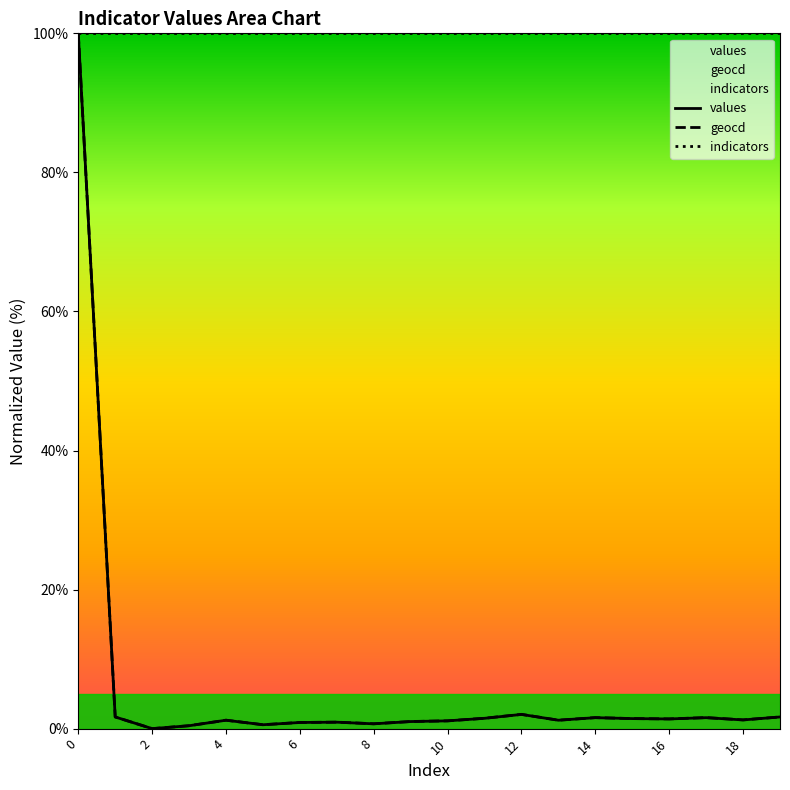

True or false: geocd has a value of 3.0 at 19.

False